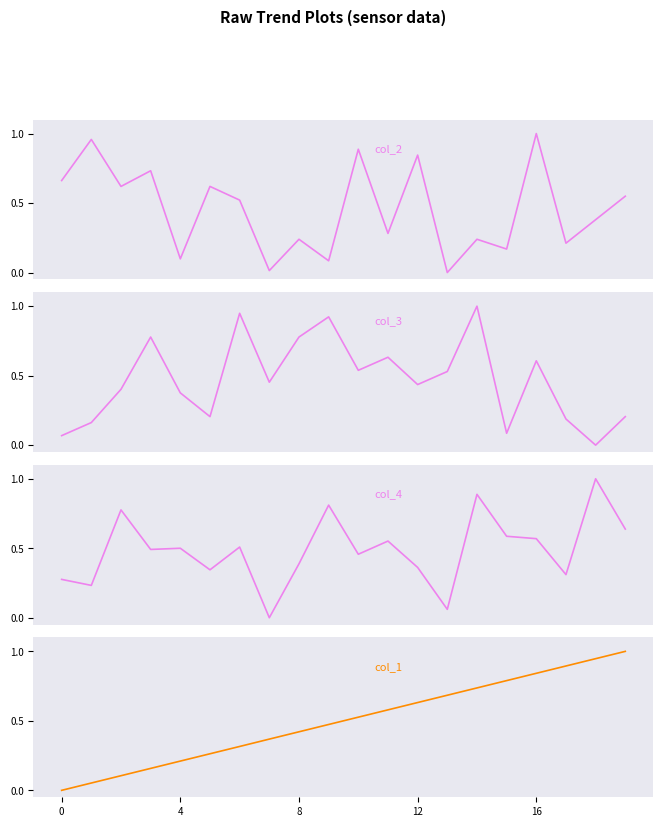

What are all the series names shown in the legend?

col_2, col_3, col_4, col_1